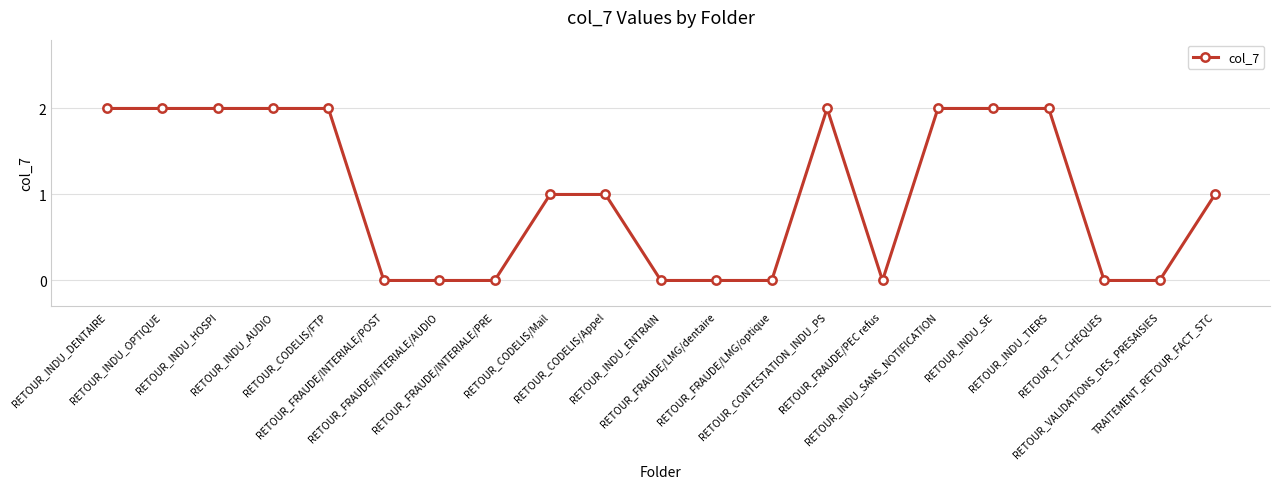

How many lines are shown in the chart?

1